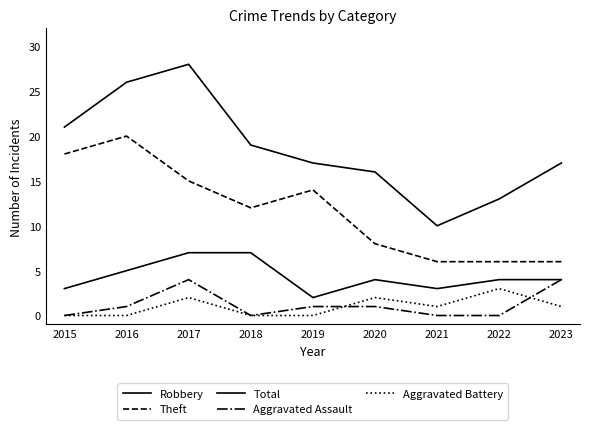

How many interior local valleys does the Total series have?

1